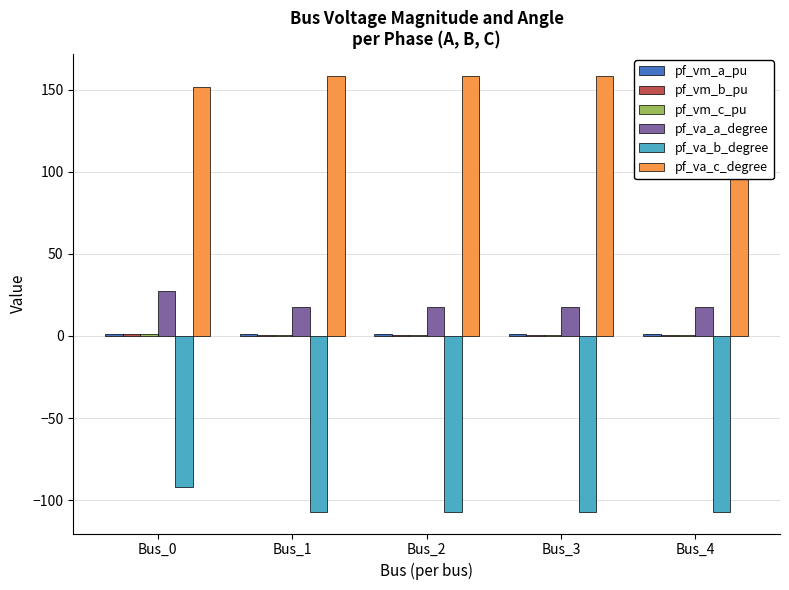

Which series has the largest total across all categories?

pf_va_c_degree